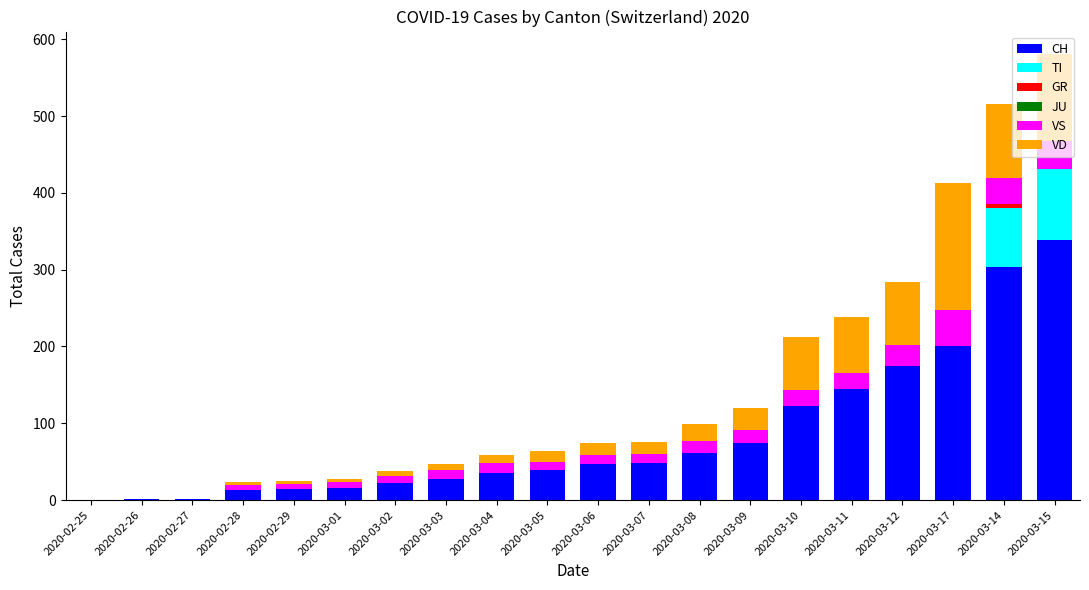

The value of CH at 2020-03-10 is 123. True or false?

True